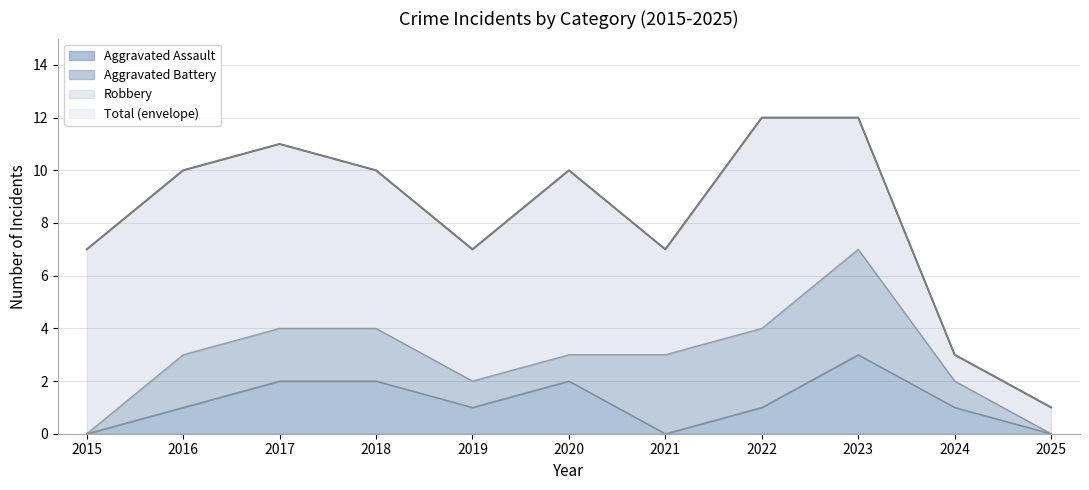

Which series has the largest total across all categories?

Total